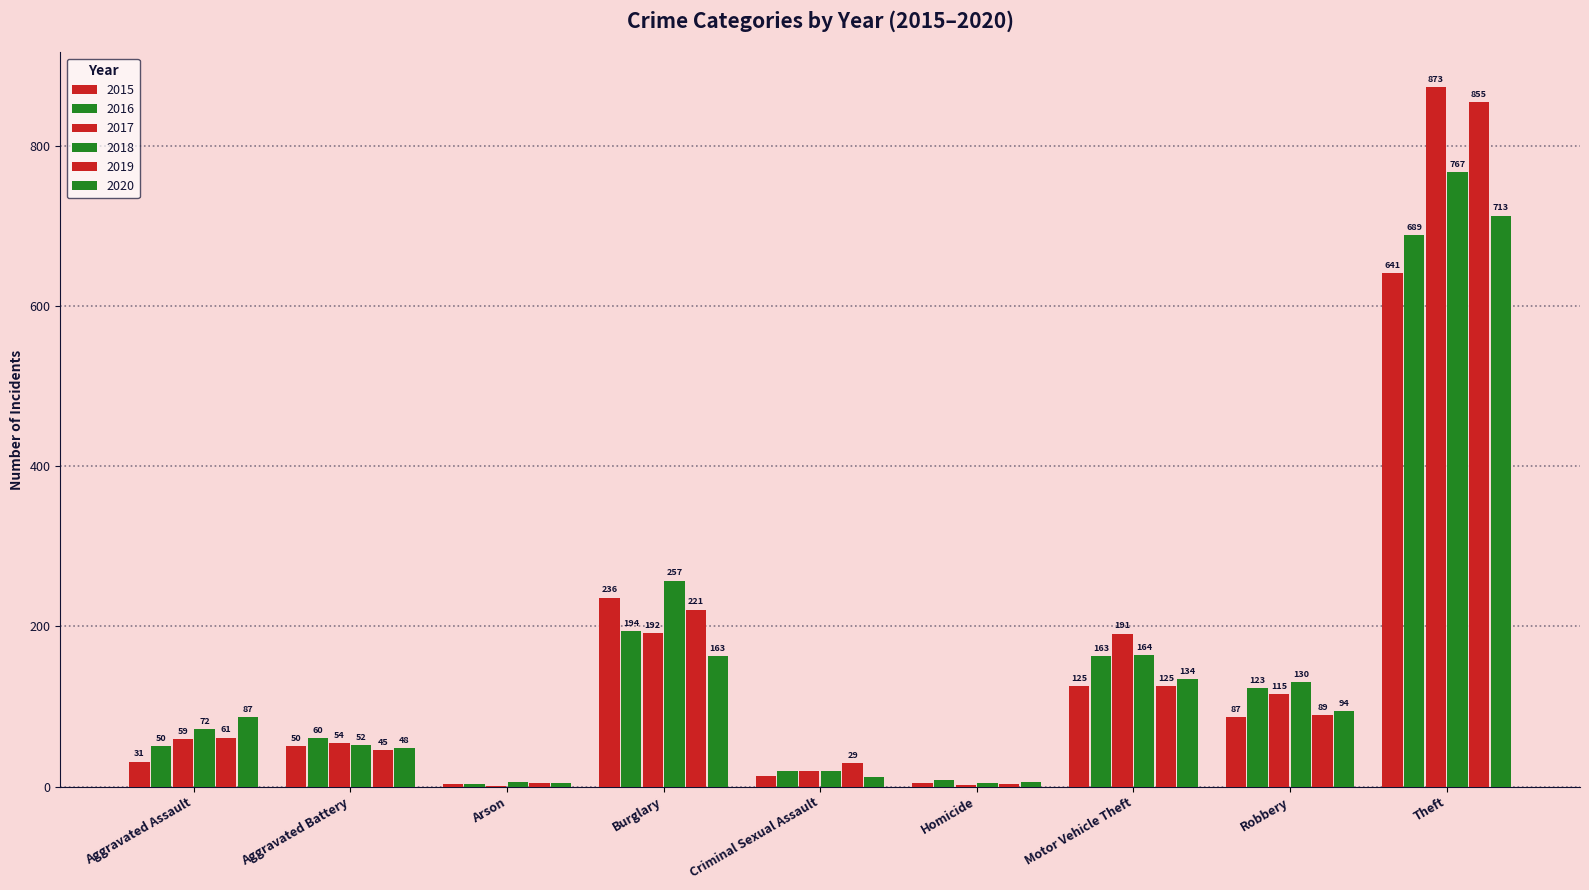

What is the spread (max minus min) of values at Theft?

232